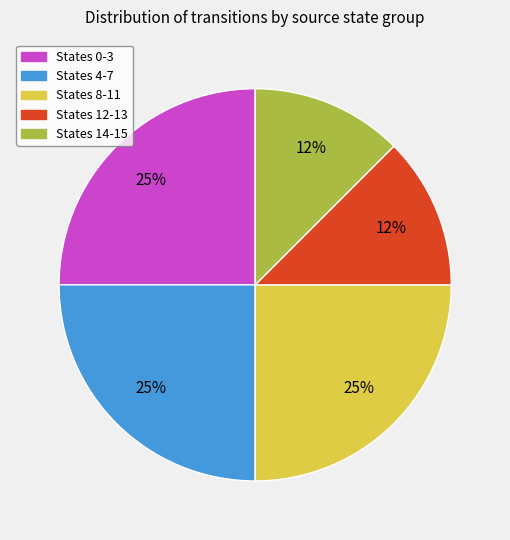

Is there a majority slice in this chart?

No